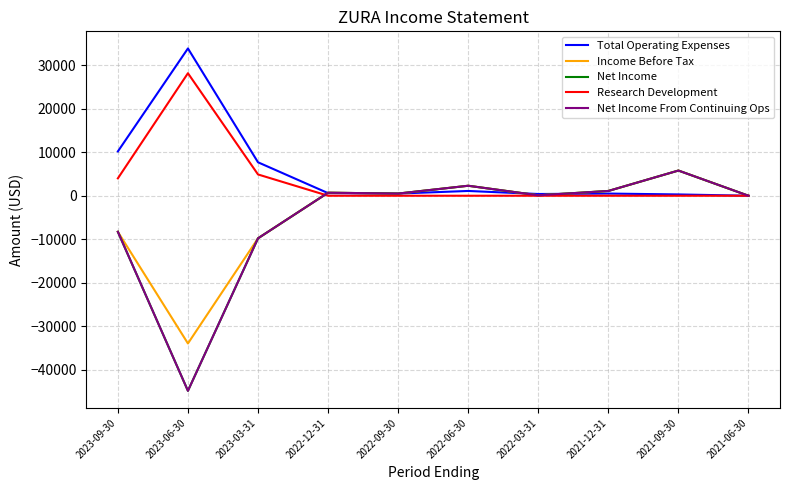

What is the sum of the Income Before Tax values at 2023-03-31 and 2021-12-31?

-8700